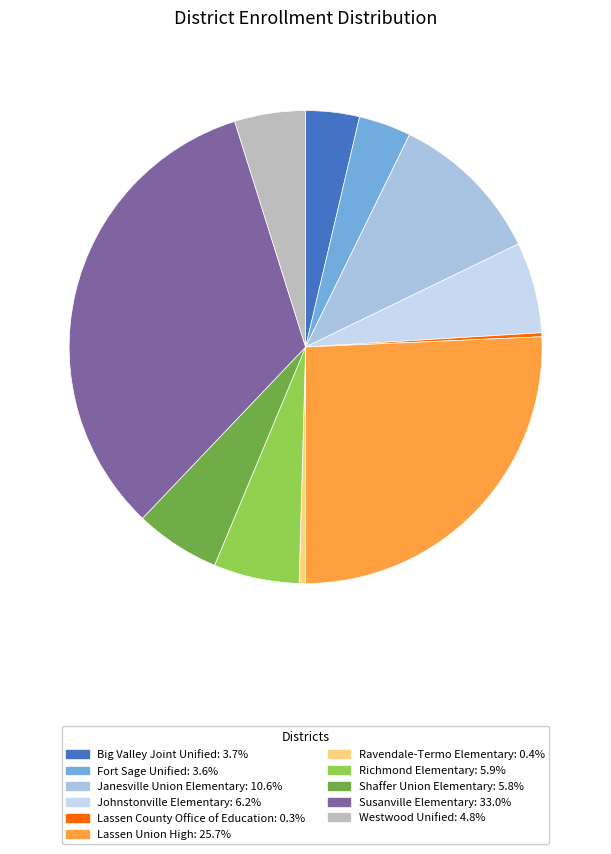

Approximately how many times larger is the value at Westwood Unified compared to Janesville Union Elementary?

0.5